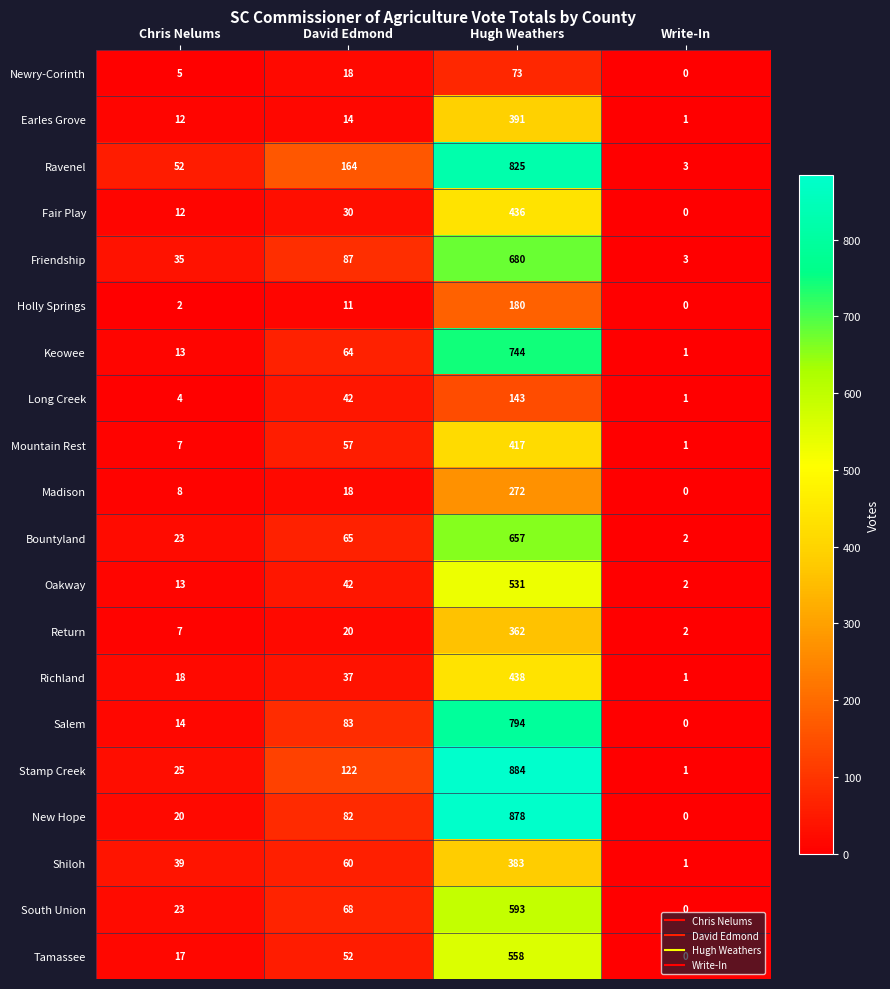

What is the sum of all Holly Springs values?

193